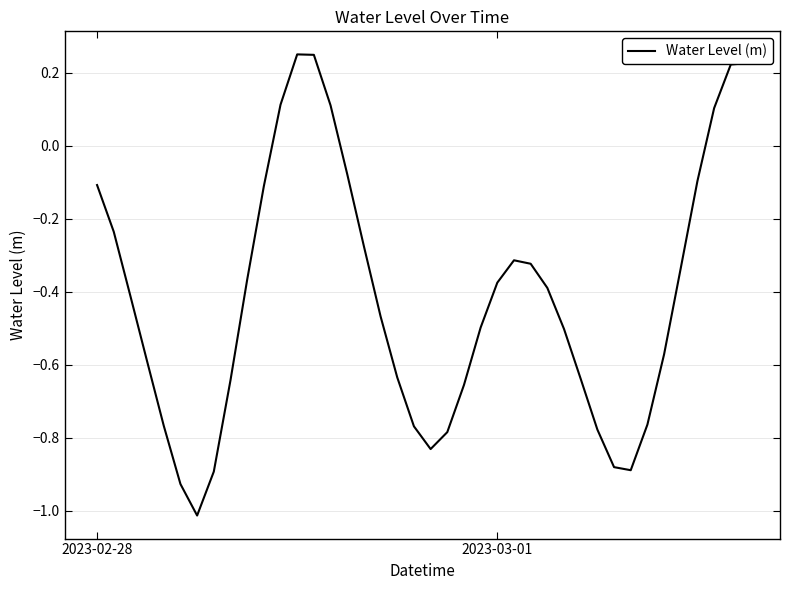

What is the difference between the maximum and minimum values?

1.3